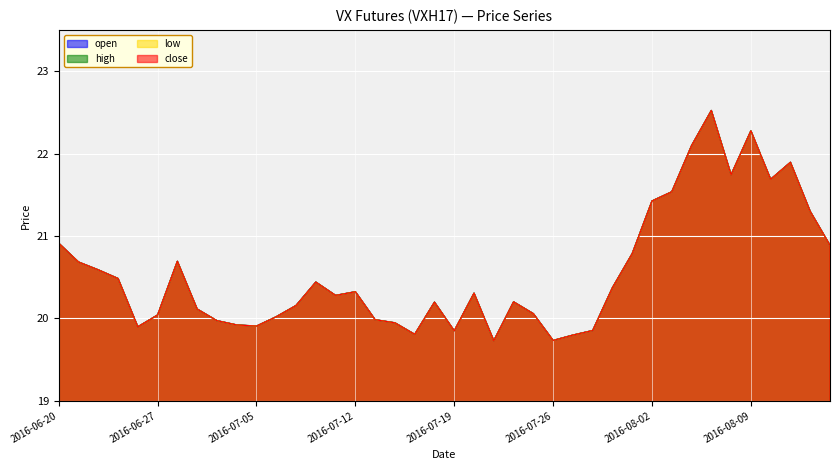

True or false: close and open cross at least once.

False